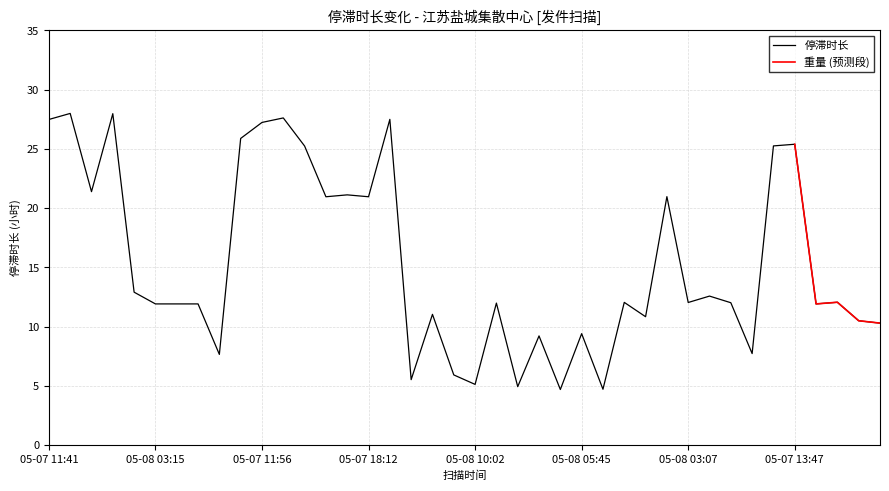

What is the greatest value displayed?

28.0